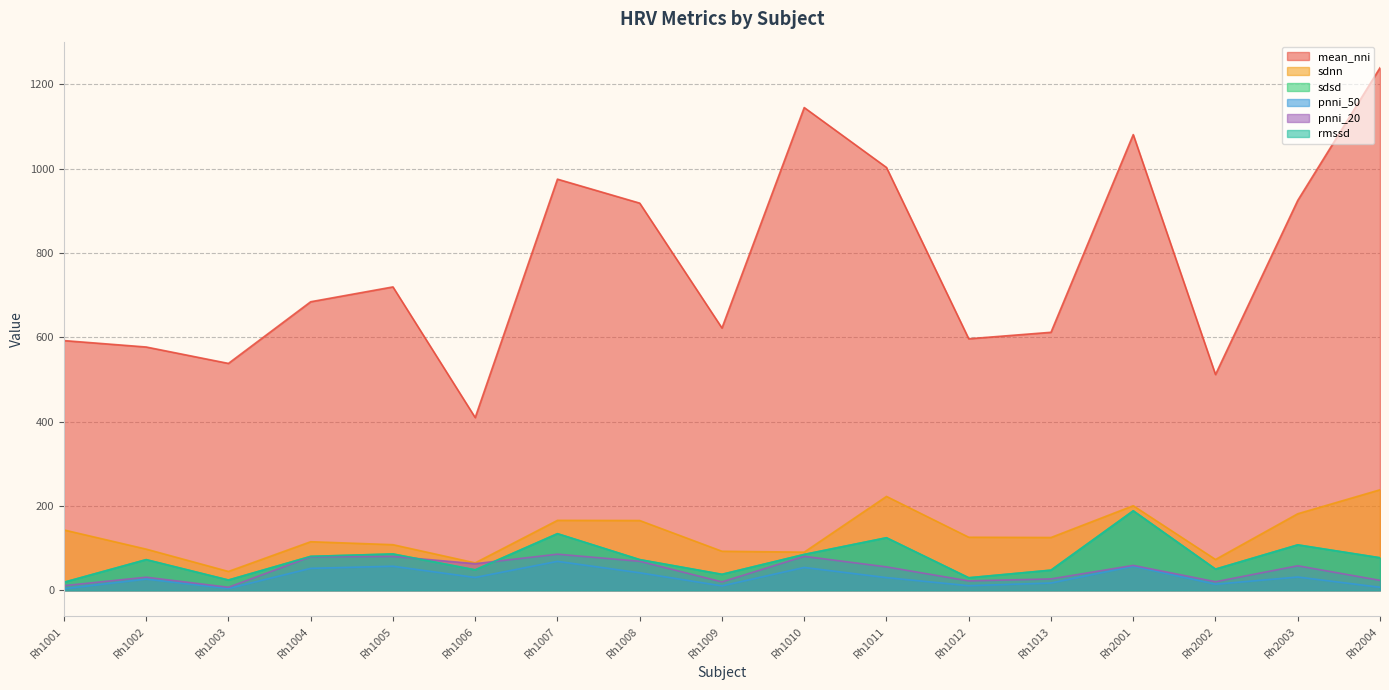

What is the difference between the maximum and minimum values in the pnni_50 series?

65.0